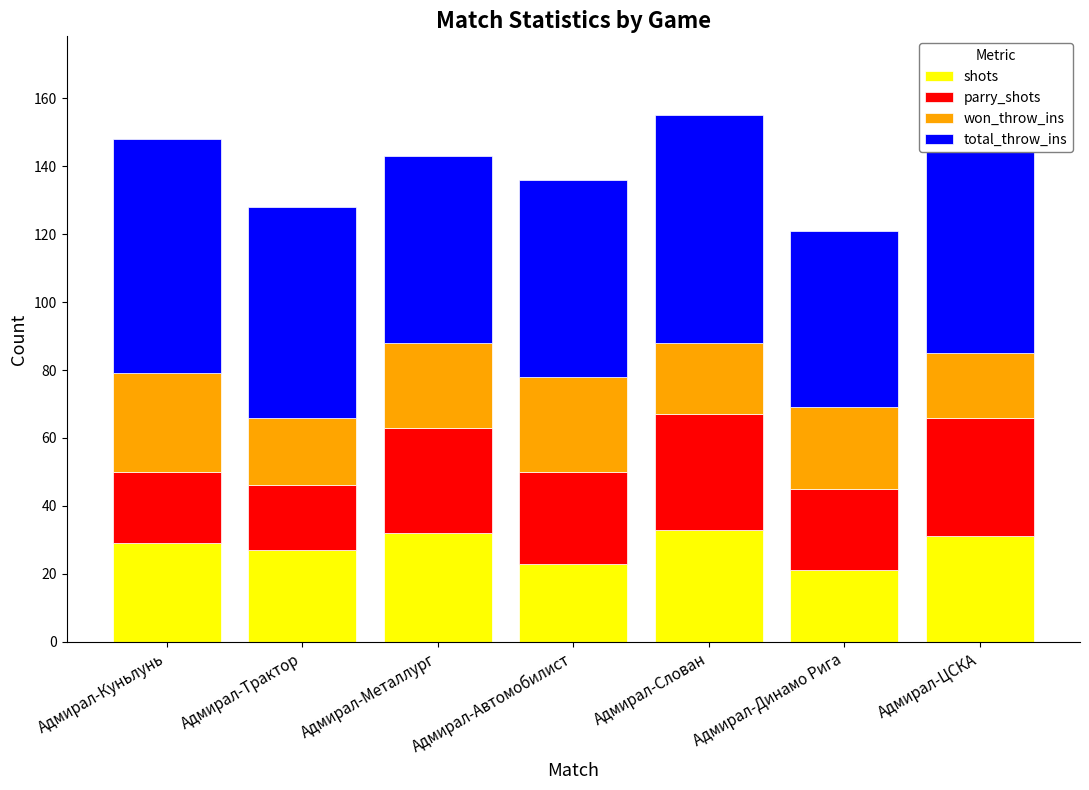

What is the sum of the shots values at Адмирал-Металлург and Адмирал-Автомобилист?

55